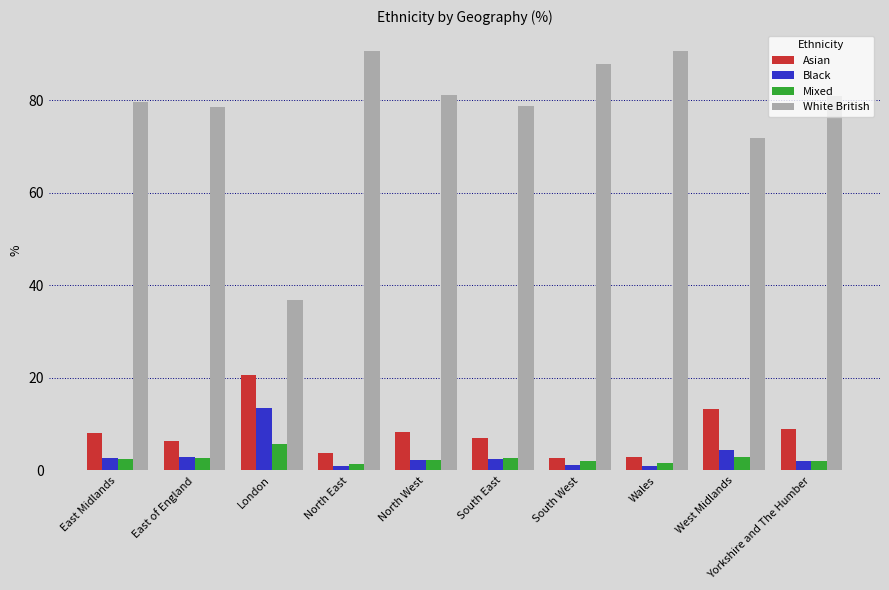

Rank the series by their maximum value, from highest to lowest.

White British, Asian, Black, Mixed